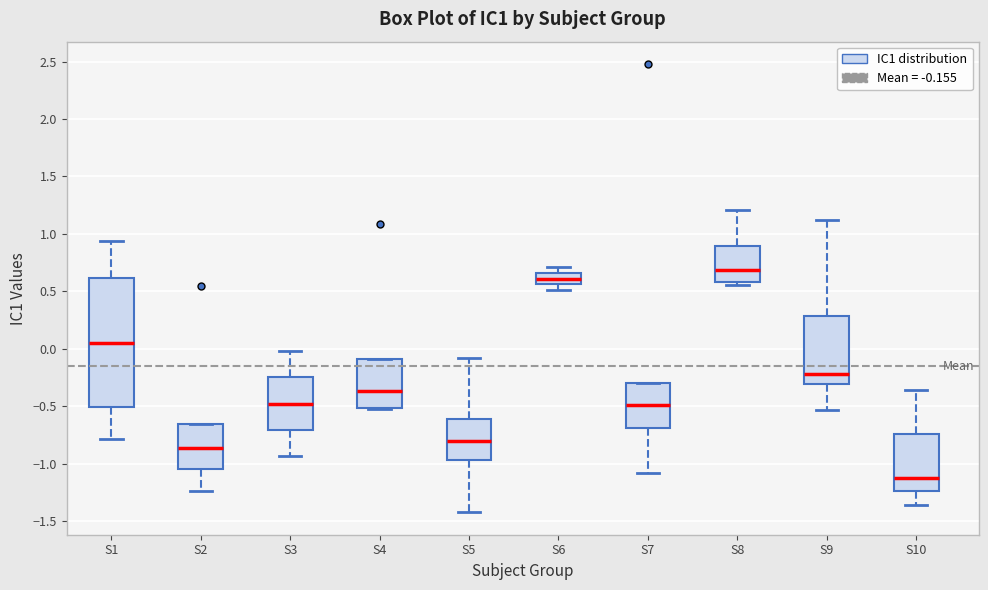

Which box's median line is the highest?

S8